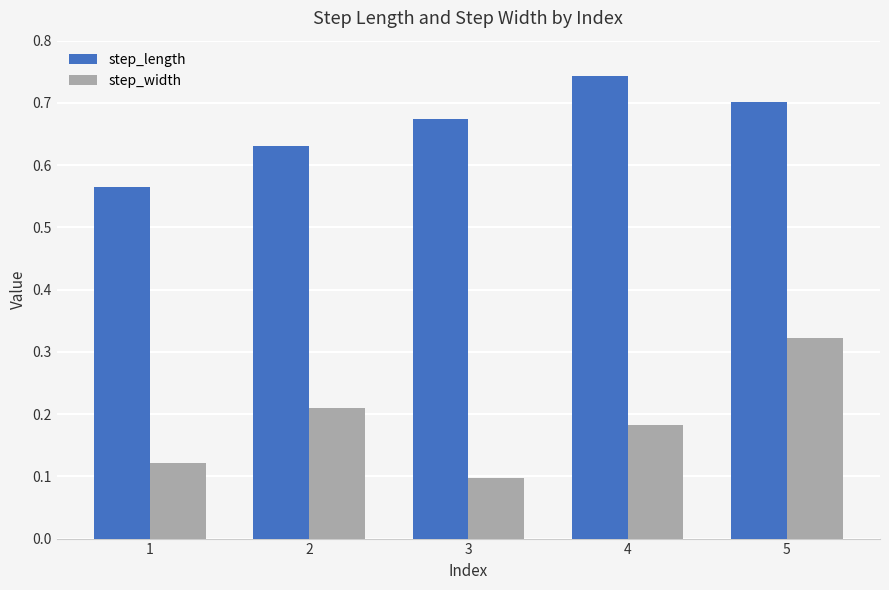

Which category has the highest value in the step_width series?

5